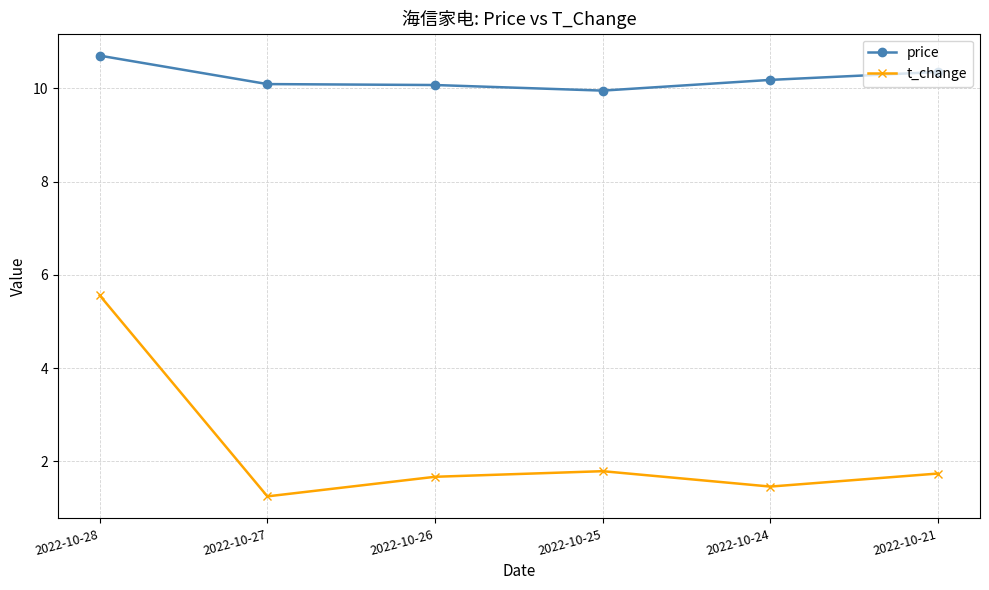

Which label corresponds to the smallest value in the chart?

2022-10-27